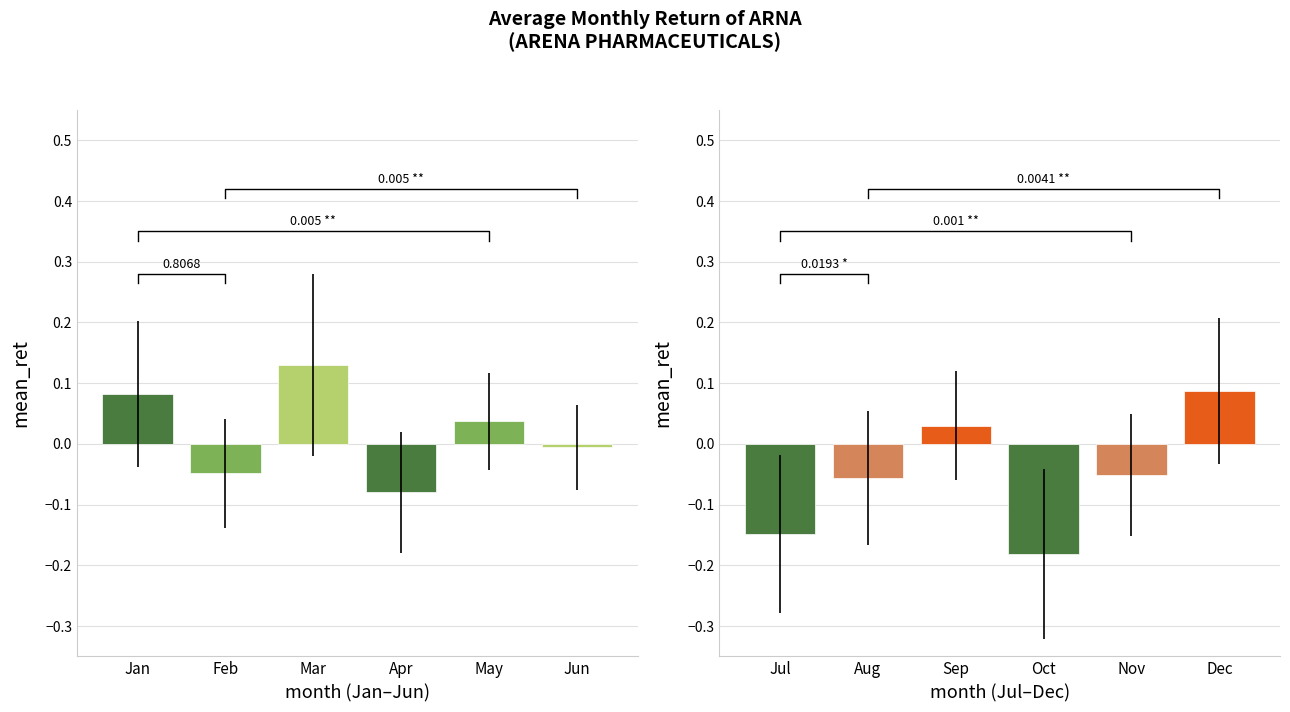

Reading left to right, extract all data points from this chart.

mean_ret: 0=0.1	1=-0.0	2=0.1	3=-0.1	4=0.0	5=-0.0	6=-0.1	7=-0.1	8=0.0	9=-0.2	10=-0.1	11=0.1
mean_EW: 0=1.0	1=1.0	2=1.0	3=1.0	4=1.0	5=1.0	6=1.0	7=1.0	8=1.0	9=1.0	10=1.0	11=1.0
std_ret: 0=0.1	1=0.1	2=0.1	3=0.1	4=0.1	5=0.1	6=0.1	7=0.1	8=0.1	9=0.1	10=0.1	11=0.1